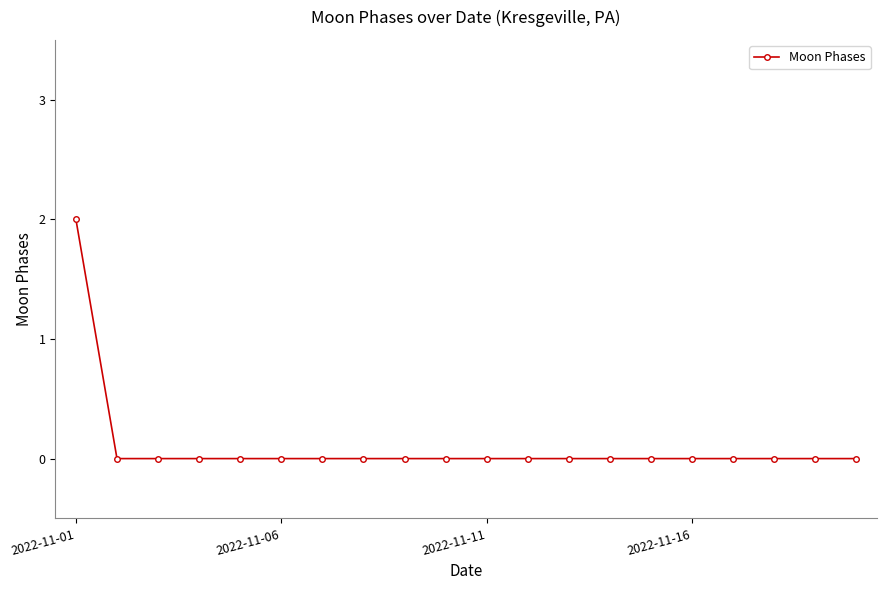

How many values are between 0 and 1?

19